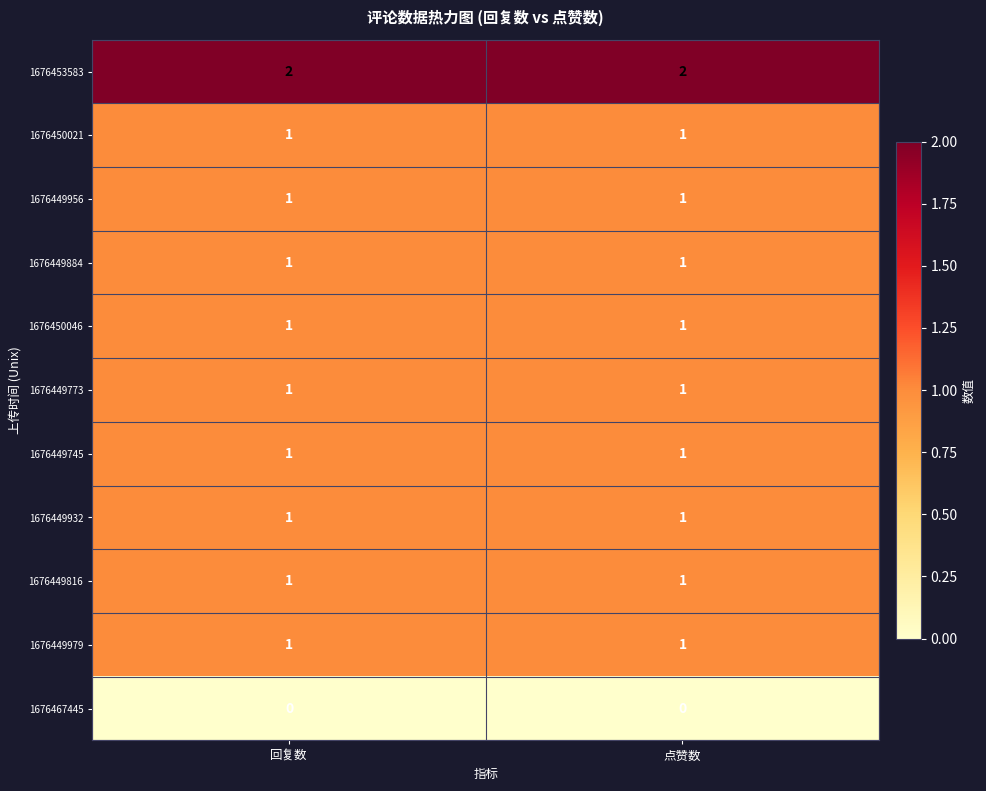

The 1676453583 series shows 2 at 回复数. True or false?

True